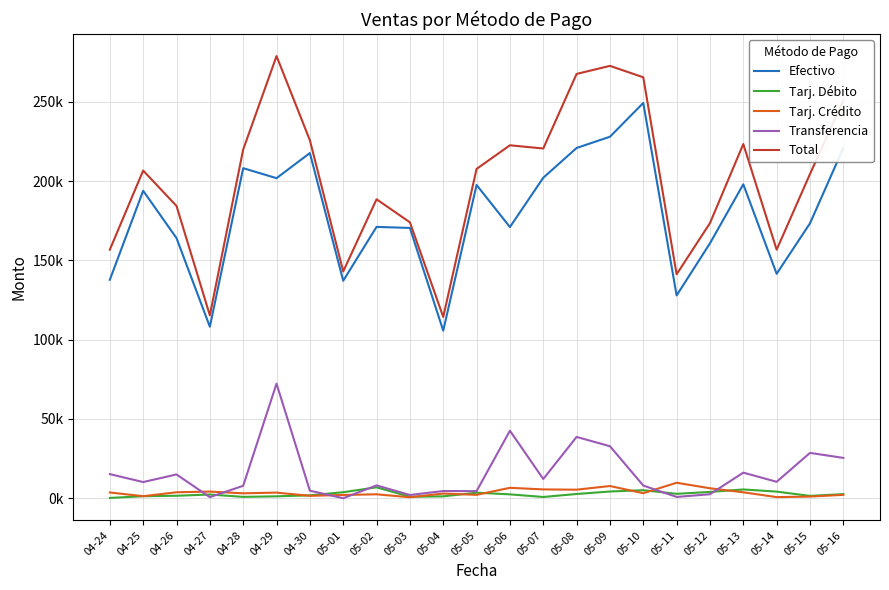

Which series has the largest total across all categories?

Total